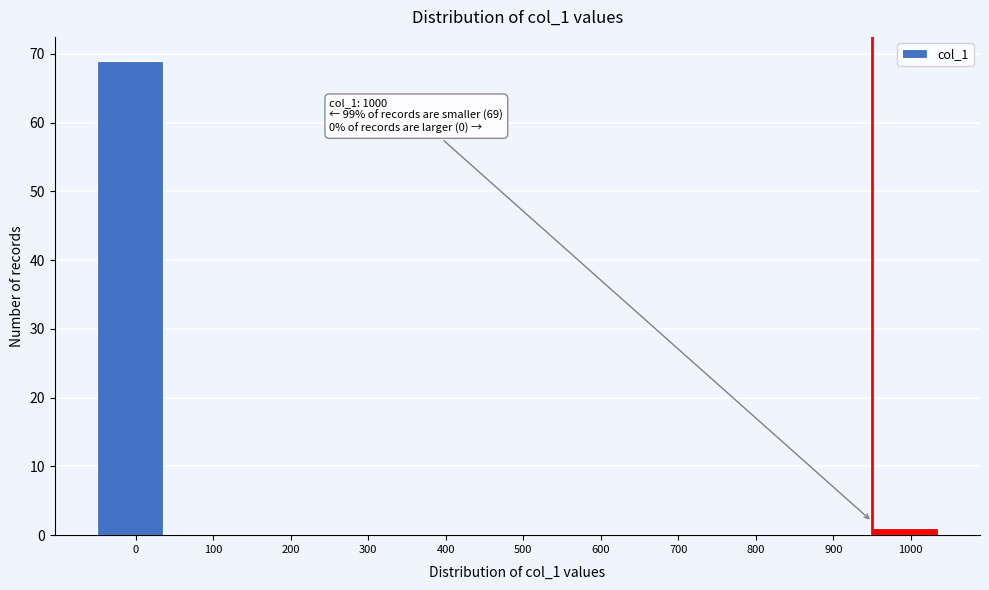

Reading left to right, what are all the values shown in this chart?

0=69	100=0	200=0	300=0	400=0	500=0	600=0	700=0	800=0	900=0	1000=1